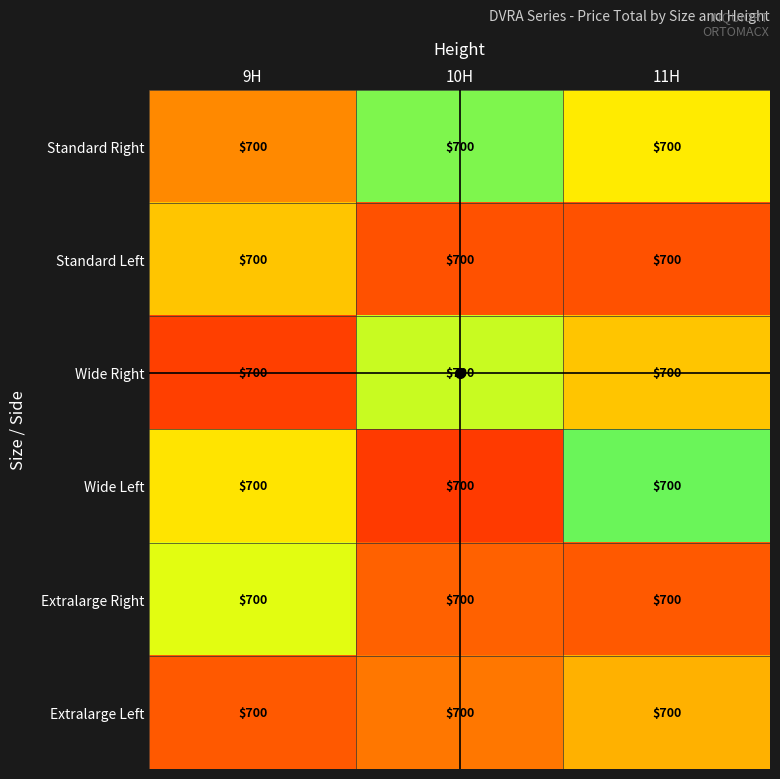

Reading left to right, transcribe all the data shown in this chart.

Standard Right: 9H=700.0	10H=700.0	11H=700.0
Standard Left: 9H=700.0	10H=700.0	11H=700.0
Wide Right: 9H=700.0	10H=700.0	11H=700.0
Wide Left: 9H=700.0	10H=700.0	11H=700.0
Extralarge Right: 9H=700.0	10H=700.0	11H=700.0
Extralarge Left: 9H=700.0	10H=700.0	11H=700.0